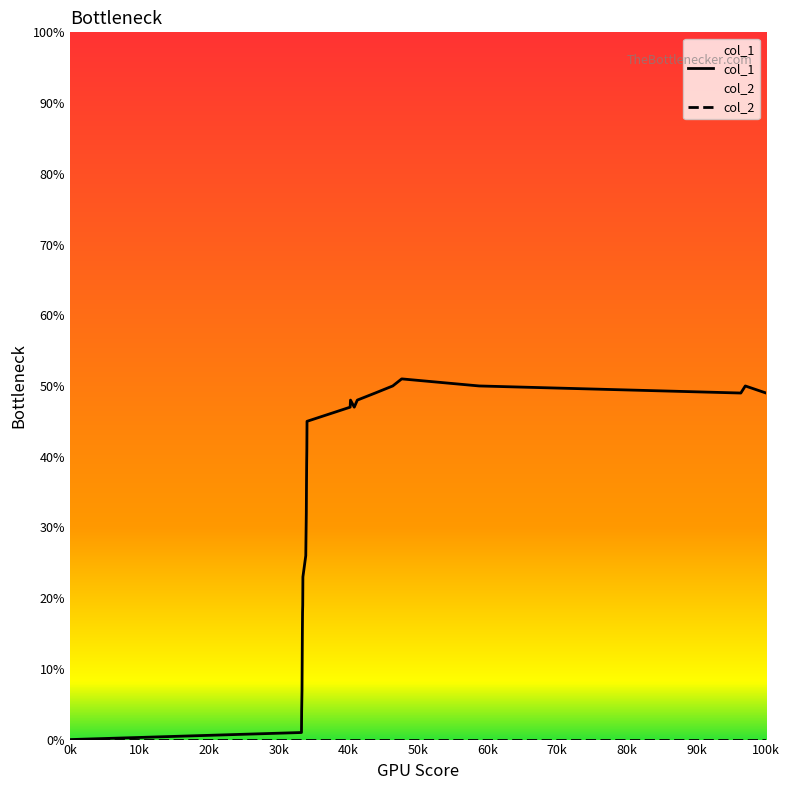

True or false: col_2 has more than 1 points higher than both neighbors.

False